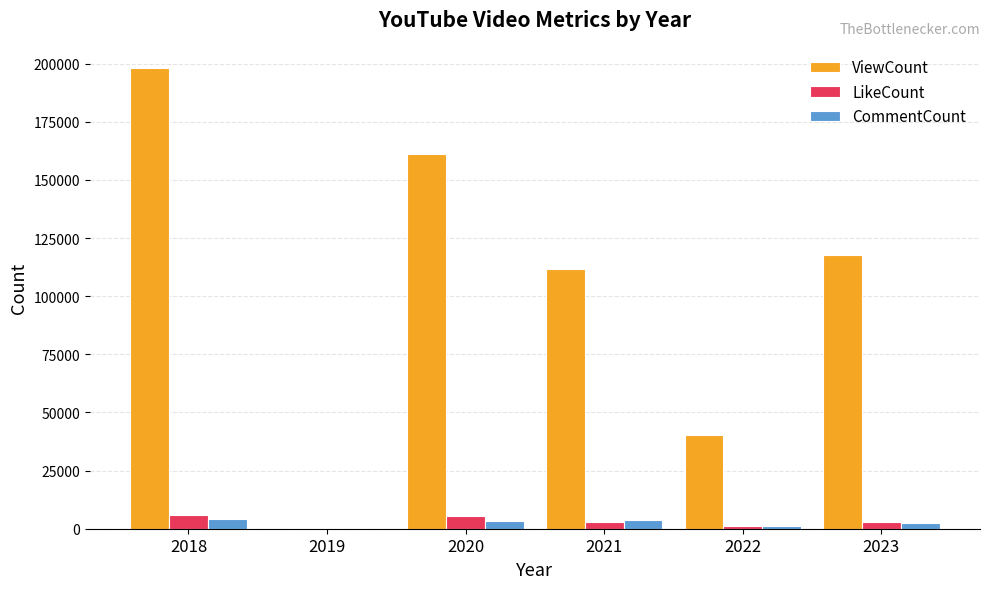

Between 2018 and 2019, which series saw the biggest shift?

ViewCount